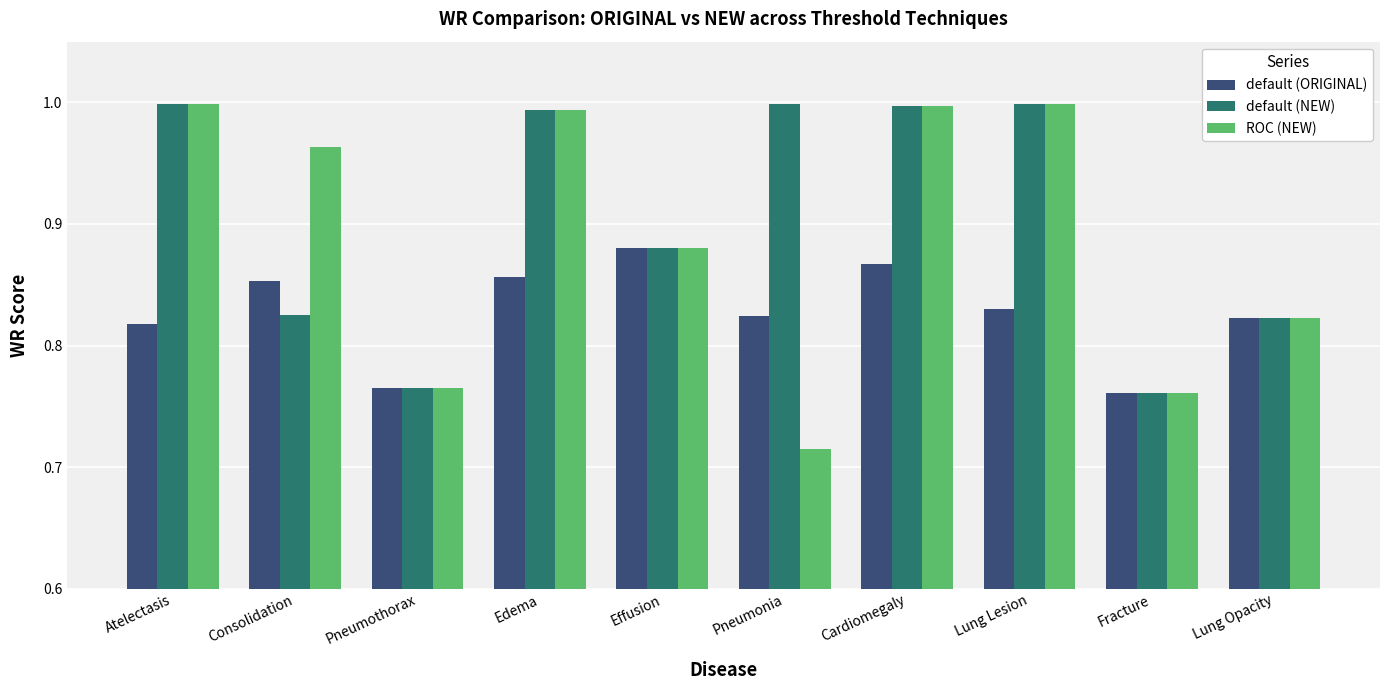

What is the sum of the ROC (NEW) values at Lung Lesion and Pneumothorax?

1.8